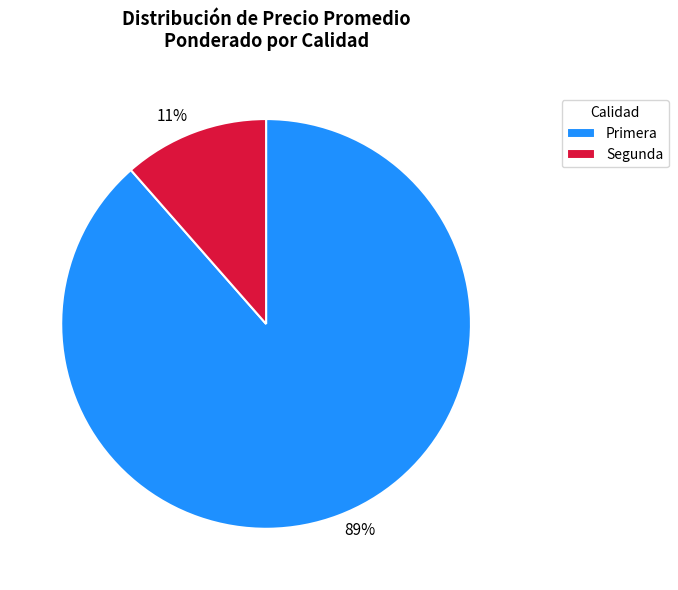

Does any single category account for the majority?

Yes